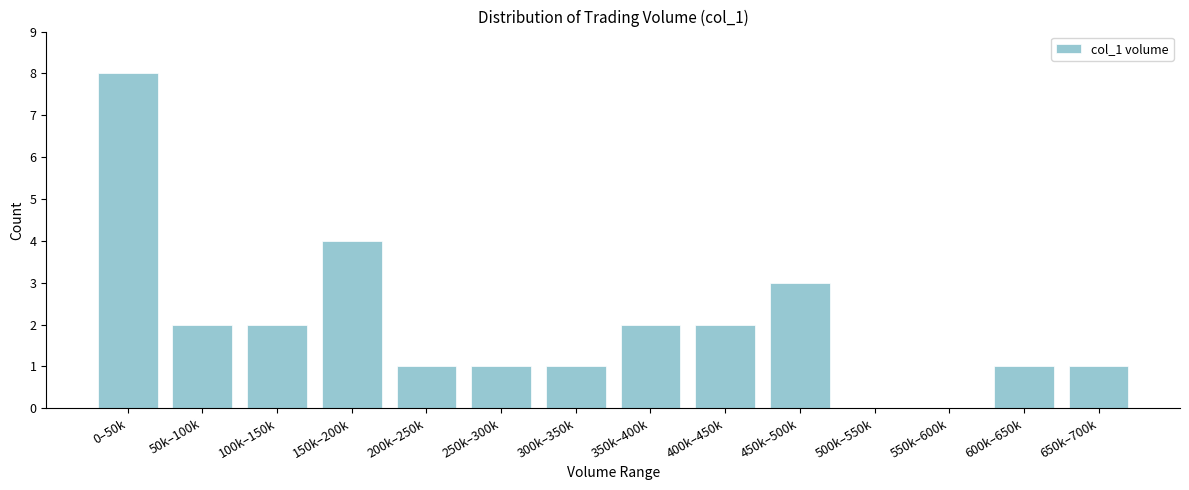

Reading left to right, transcribe all the data shown in this chart.

0–50k=8	50k–100k=2	100k–150k=2	150k–200k=4	200k–250k=1	250k–300k=1	300k–350k=1	350k–400k=2	400k–450k=2	450k–500k=3	500k–550k=0	550k–600k=0	600k–650k=1	650k–700k=1